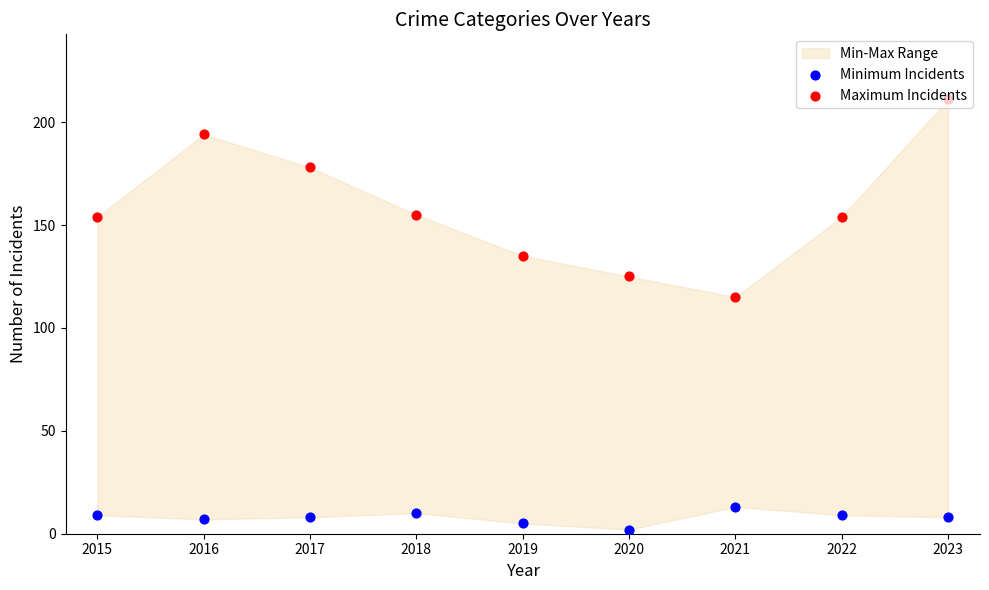

Which series reaches the minimum Y coordinate?

Minimum Incidents